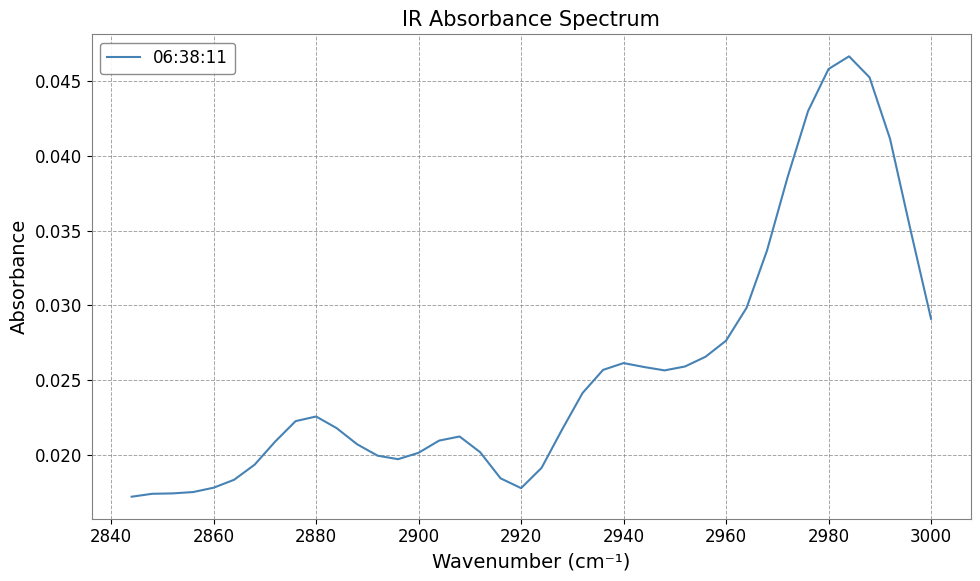

How many interior local peaks (higher than both neighbors) does the data have?

4